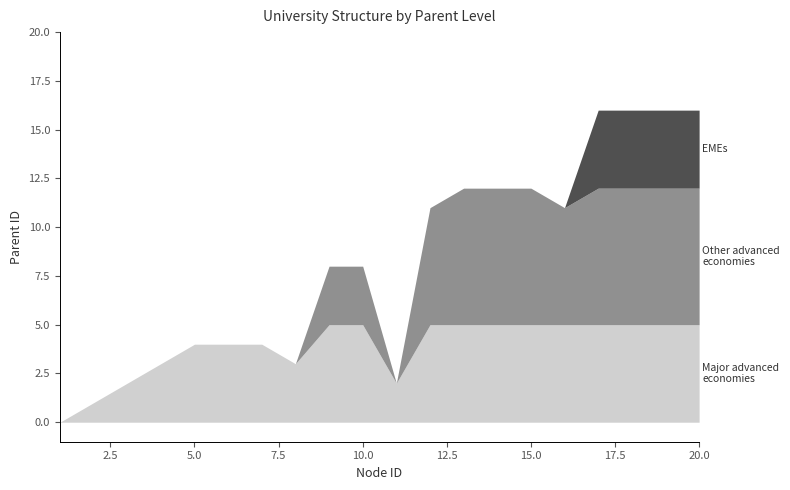

How many data points does each series have?

20